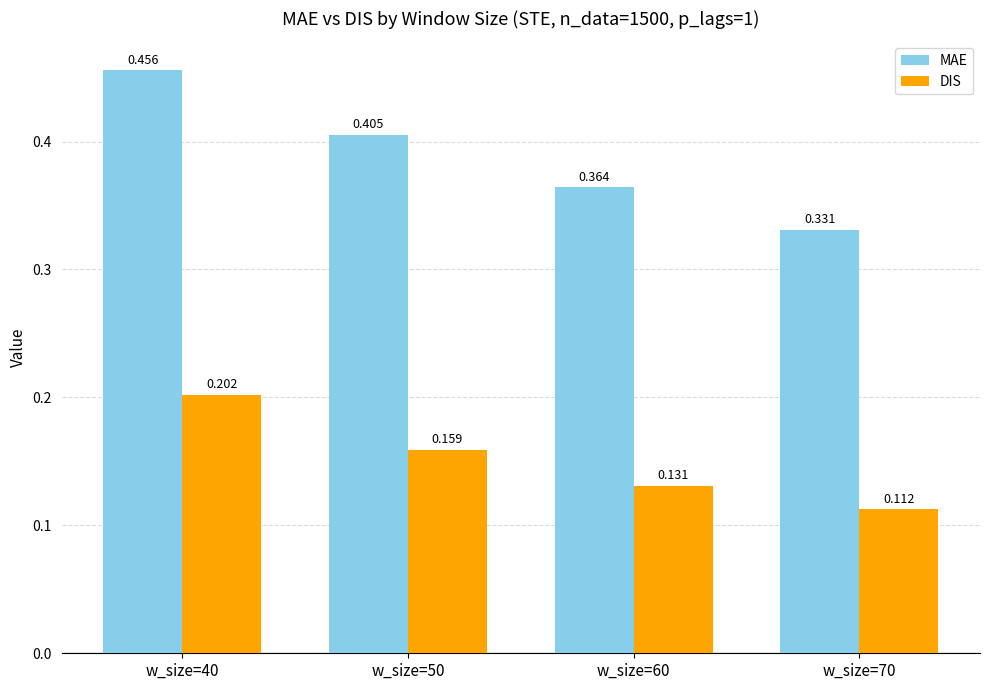

At w_size=70, list the series in order from largest to smallest.

MAE, DIS